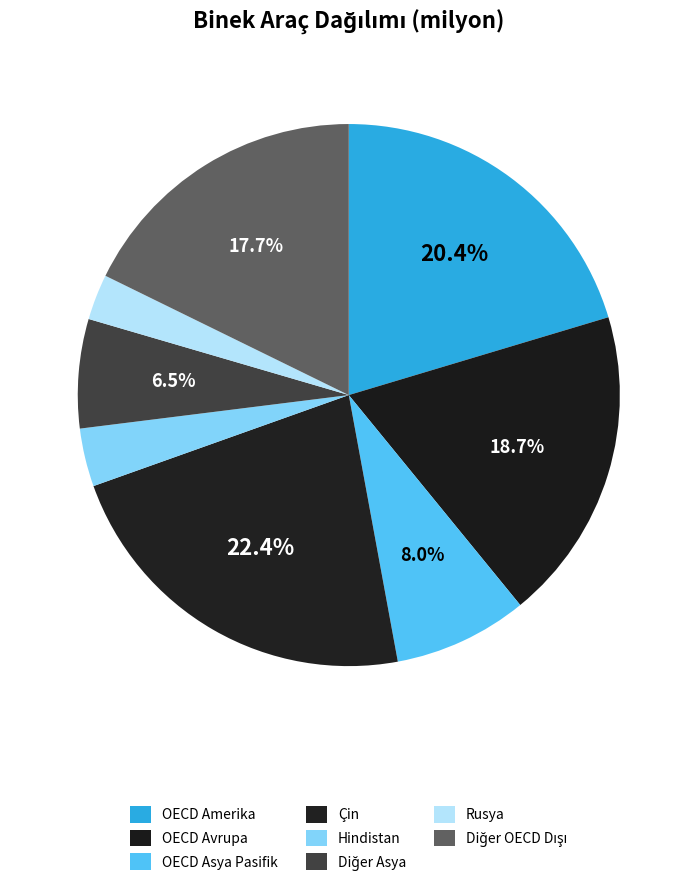

Is Rusya the majority of the pie?

No